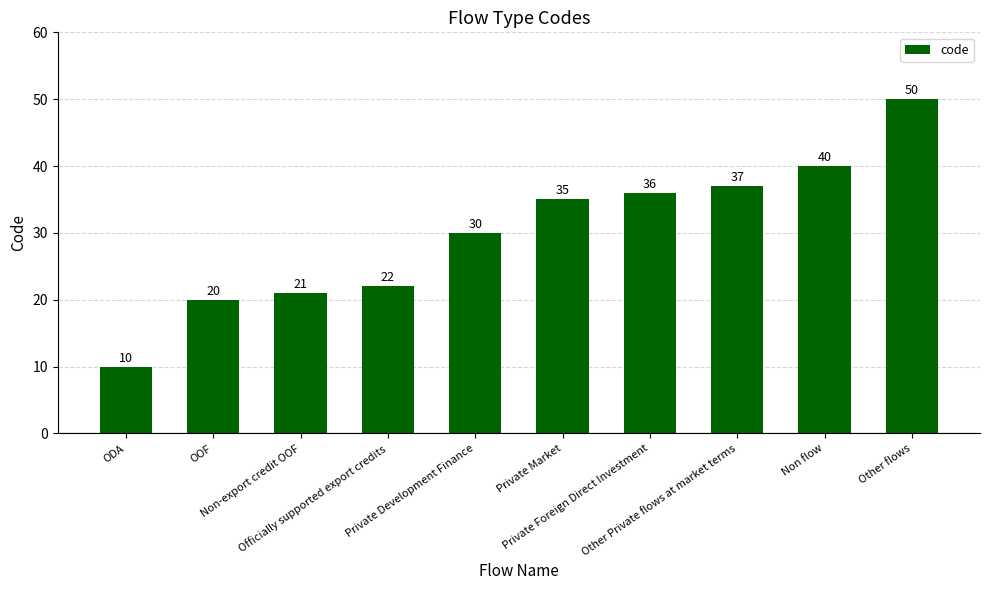

Is it true that the value at Non-export credit OOF is 31?

False